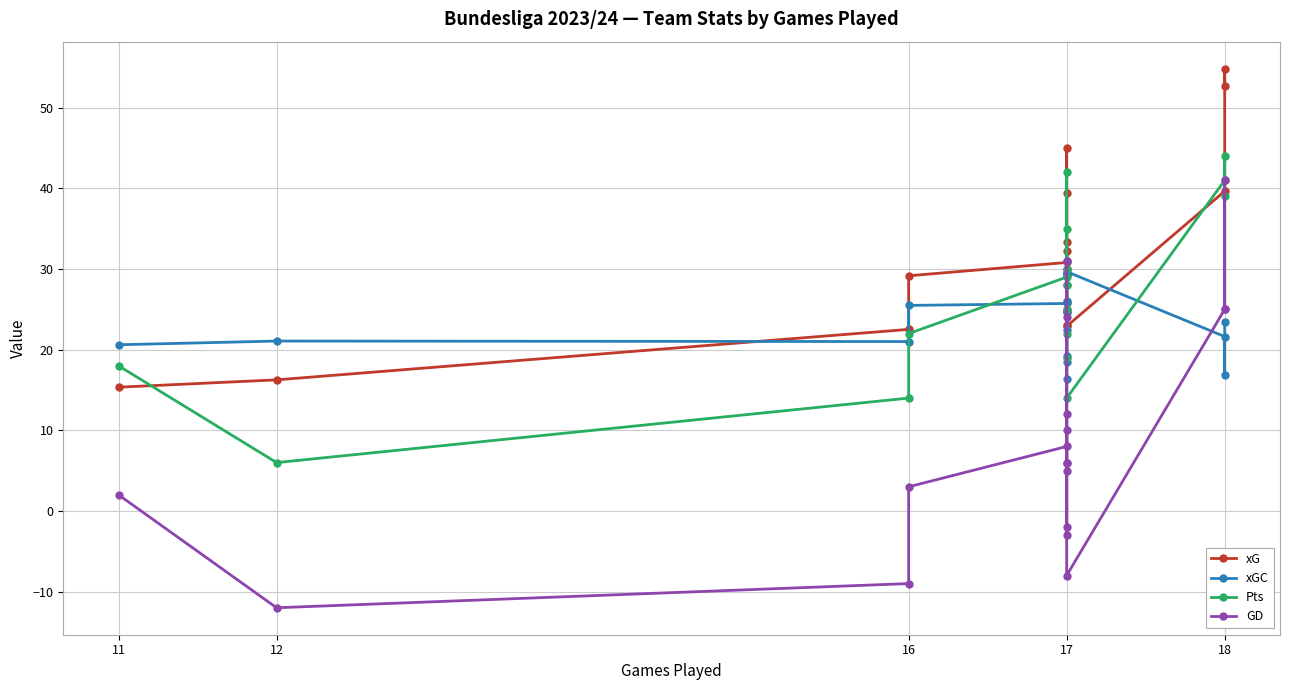

What is the total value across all series at 16?

48.5